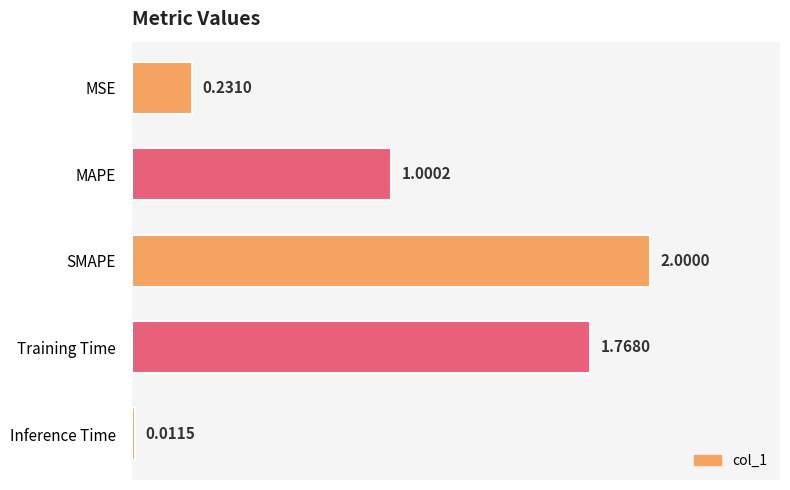

How many categories are shown in the chart?

5